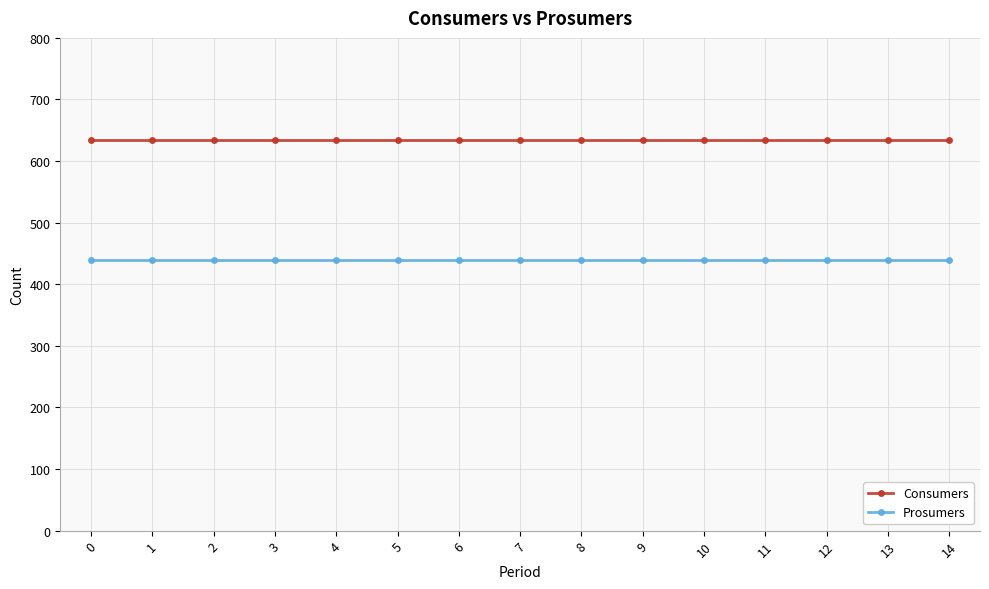

True or false: Prosumers and Consumers intersect in this chart.

False